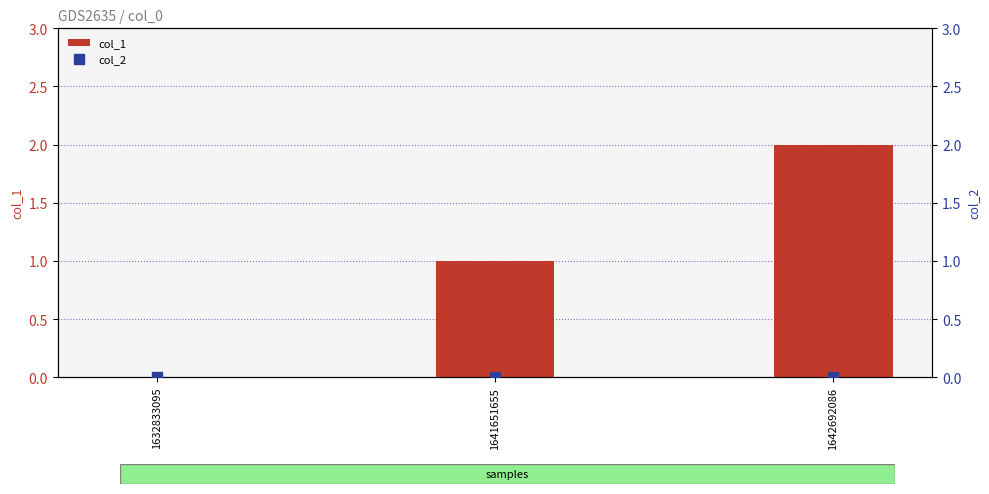

What are all the series names shown in the legend?

col_1, col_2